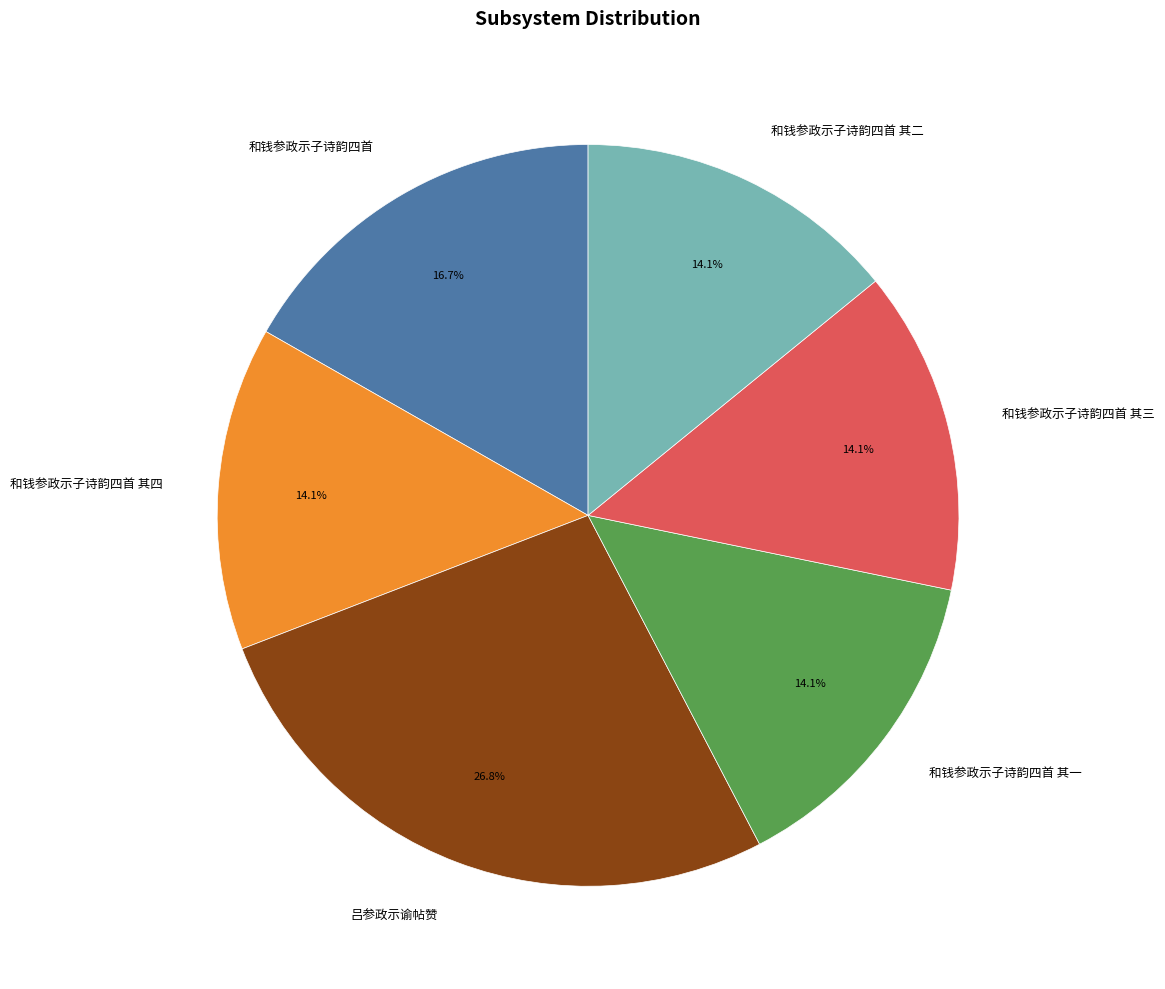

Is it true that 和钱参政示子诗韵四首 其四 is 14% of the pie?

True